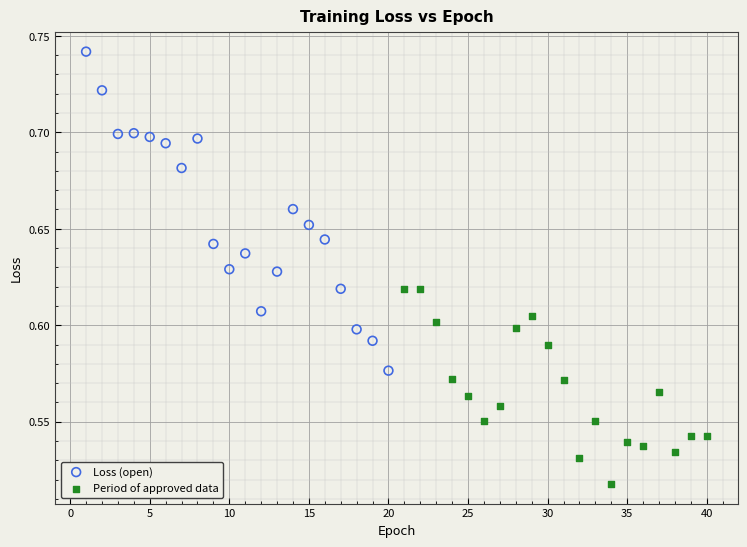

Which series reaches the minimum Y coordinate?

Period of approved data